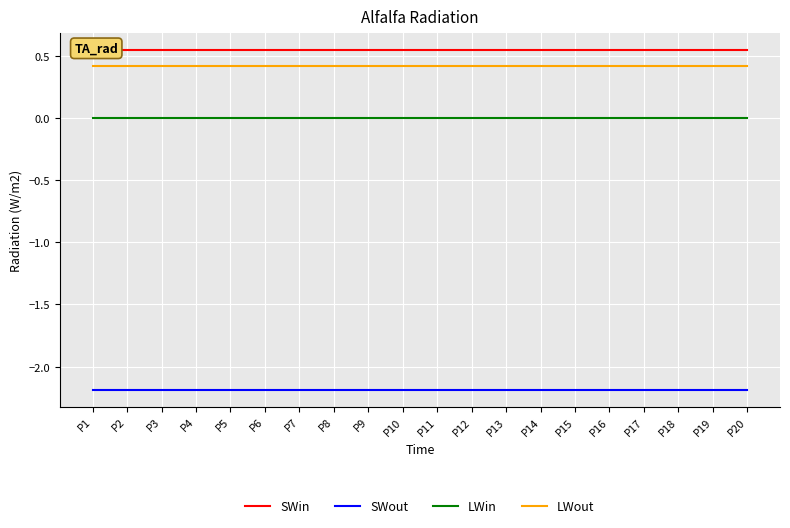

Reading left to right, transcribe all the data shown in this chart.

SWin: P1=0.5	P2=0.5	P3=0.5	P4=0.5	P5=0.5	P6=0.5	P7=0.5	P8=0.5	P9=0.5	P10=0.5	P11=0.5	P12=0.5	P13=0.5	P14=0.5	P15=0.5	P16=0.5	P17=0.5	P18=0.5	P19=0.5	P20=0.5
SWout: P1=-2.2	P2=-2.2	P3=-2.2	P4=-2.2	P5=-2.2	P6=-2.2	P7=-2.2	P8=-2.2	P9=-2.2	P10=-2.2	P11=-2.2	P12=-2.2	P13=-2.2	P14=-2.2	P15=-2.2	P16=-2.2	P17=-2.2	P18=-2.2	P19=-2.2	P20=-2.2
LWin: P1=-0.0	P2=-0.0	P3=-0.0	P4=-0.0	P5=-0.0	P6=-0.0	P7=-0.0	P8=-0.0	P9=-0.0	P10=-0.0	P11=-0.0	P12=-0.0	P13=-0.0	P14=-0.0	P15=-0.0	P16=-0.0	P17=-0.0	P18=-0.0	P19=-0.0	P20=-0.0
LWout: P1=0.4	P2=0.4	P3=0.4	P4=0.4	P5=0.4	P6=0.4	P7=0.4	P8=0.4	P9=0.4	P10=0.4	P11=0.4	P12=0.4	P13=0.4	P14=0.4	P15=0.4	P16=0.4	P17=0.4	P18=0.4	P19=0.4	P20=0.4